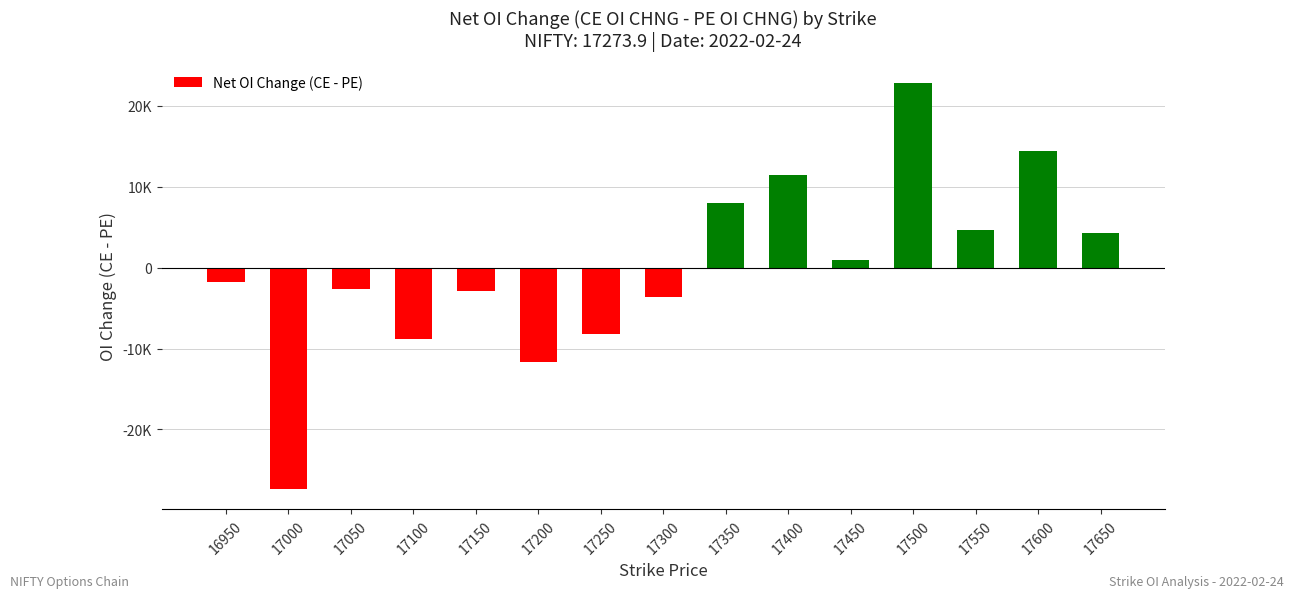

List the labels in order of value, smallest first.

17000, 17200, 17100, 17250, 17300, 17150, 17050, 16950, 17450, 17650, 17550, 17350, 17400, 17600, 17500